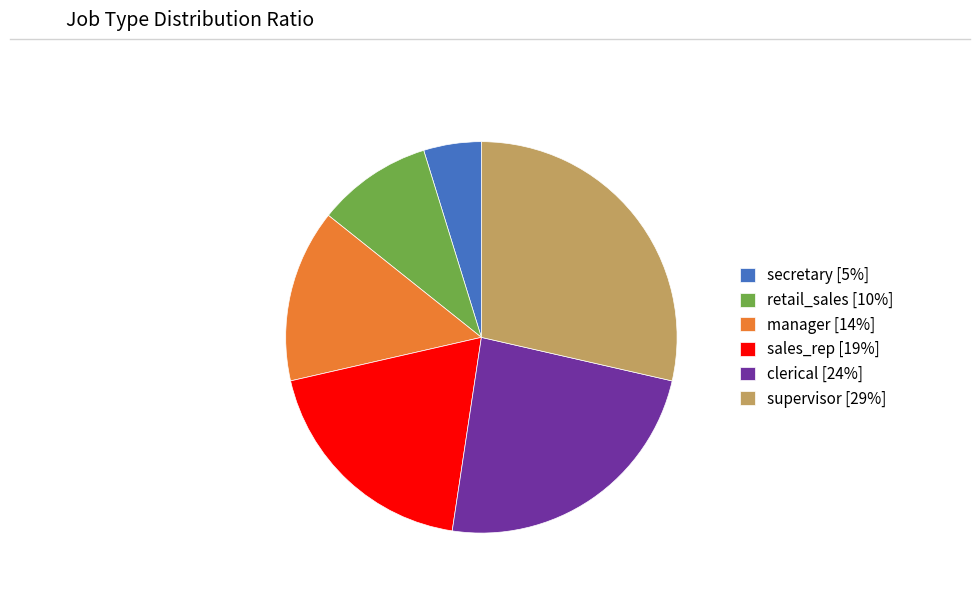

Combined, do manager [14%] and secretary [5%] account for over 50%?

No